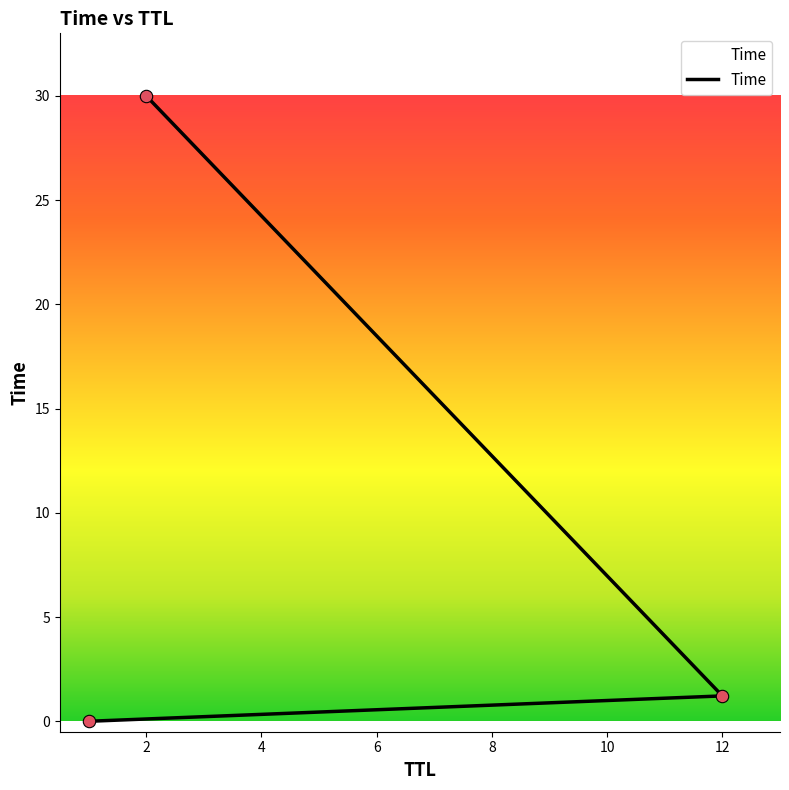

What is the change in value from 12 to 2?

+28.8